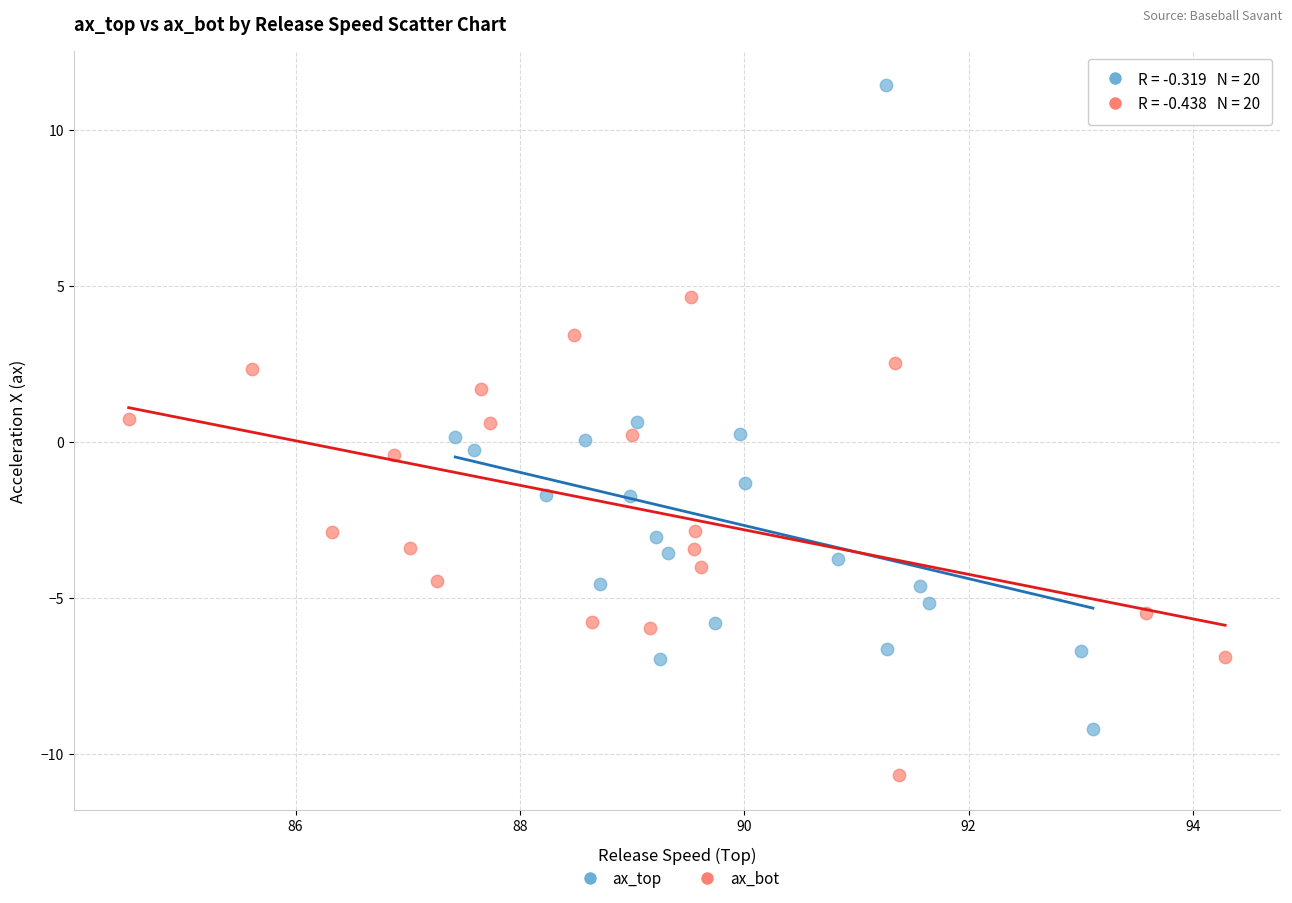

What are all the series names shown in the legend?

ax_top, ax_bot